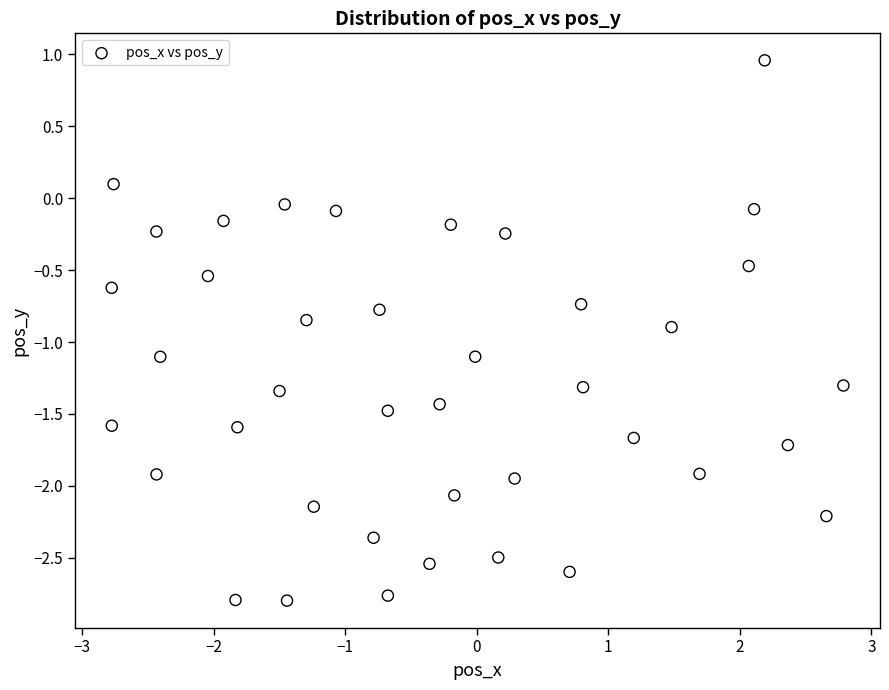

What is the range of Y values (max minus min)?

3.8